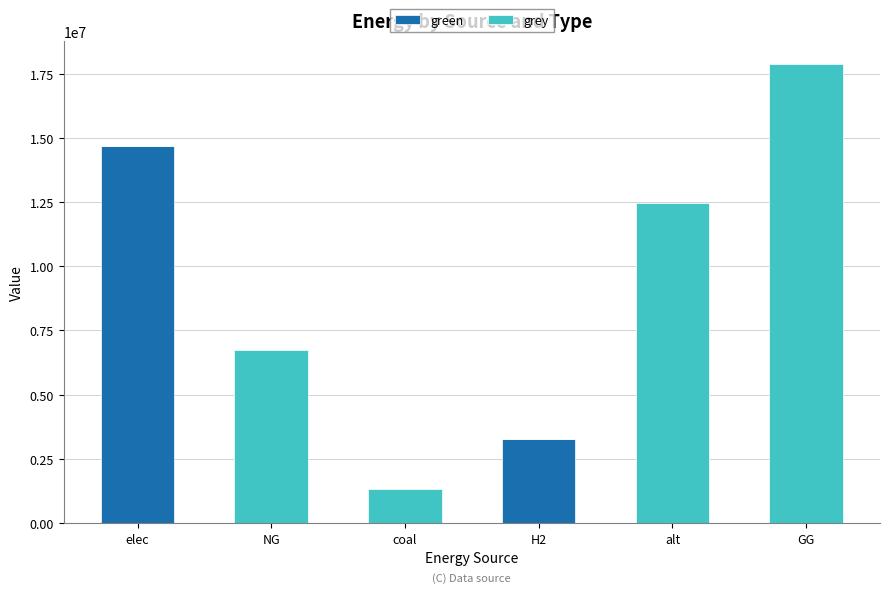

How many categories are shown in the chart?

6